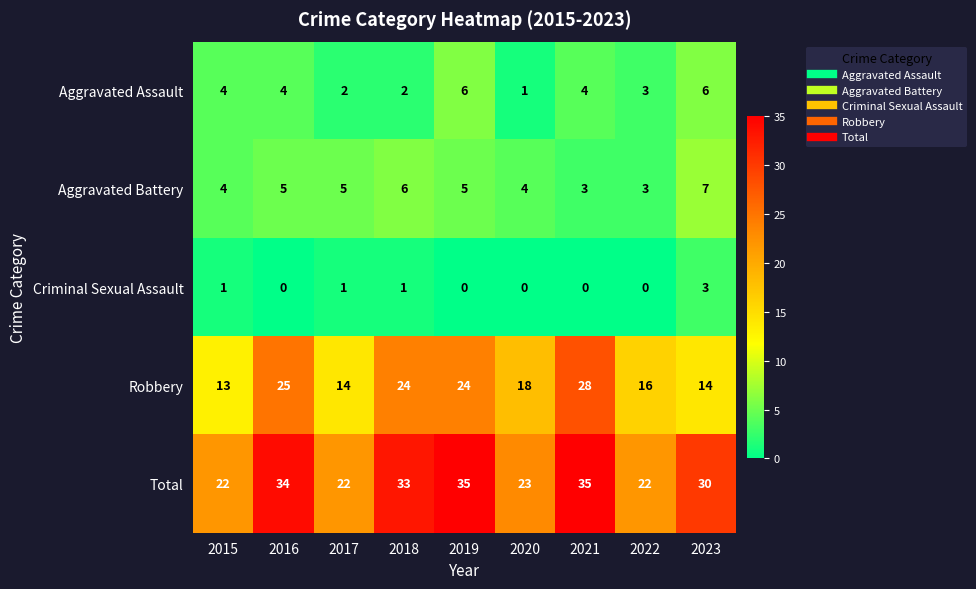

True or false: Aggravated Assault has a value of 5 at 2022.

False